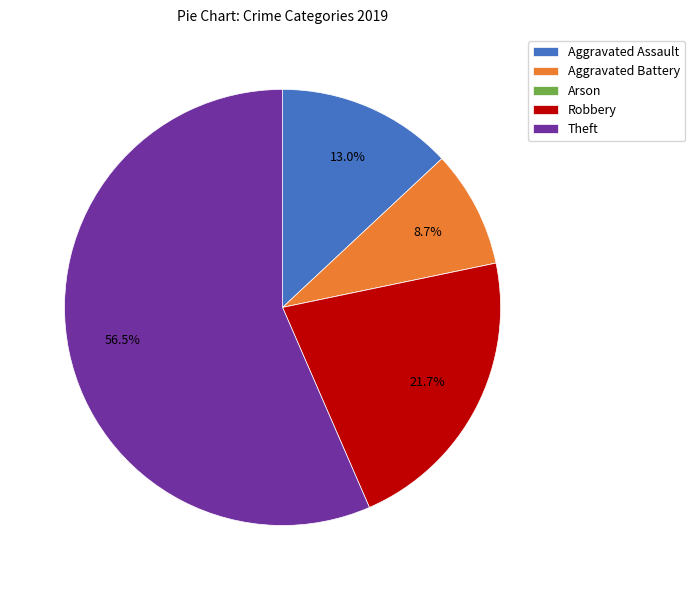

Which slice represents more than half of the pie?

Theft